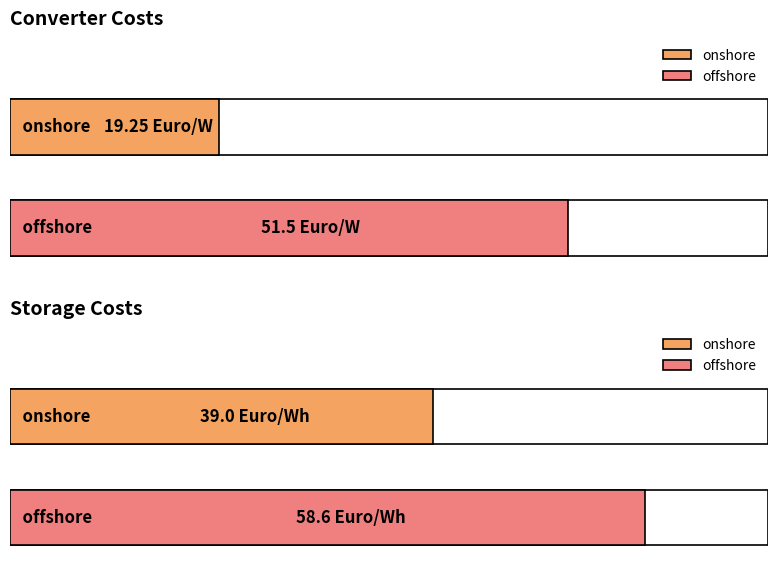

Which label corresponds to the largest value in the chart?

offshore